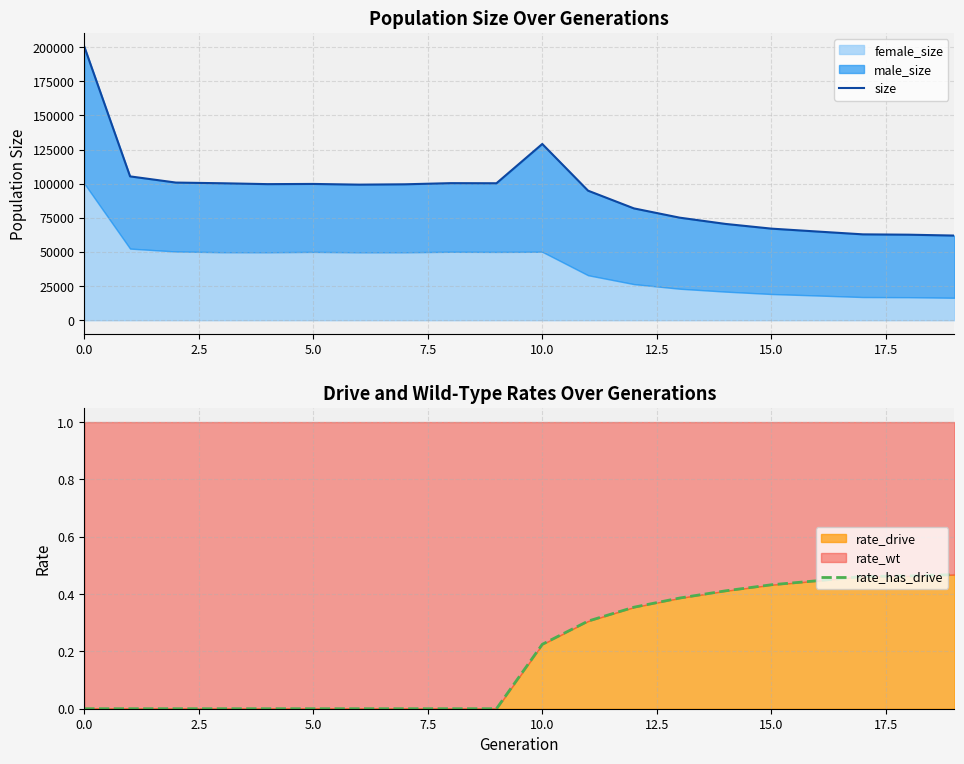

What is the difference between the second highest and minimum values in the rate_has_drive series?

0.5